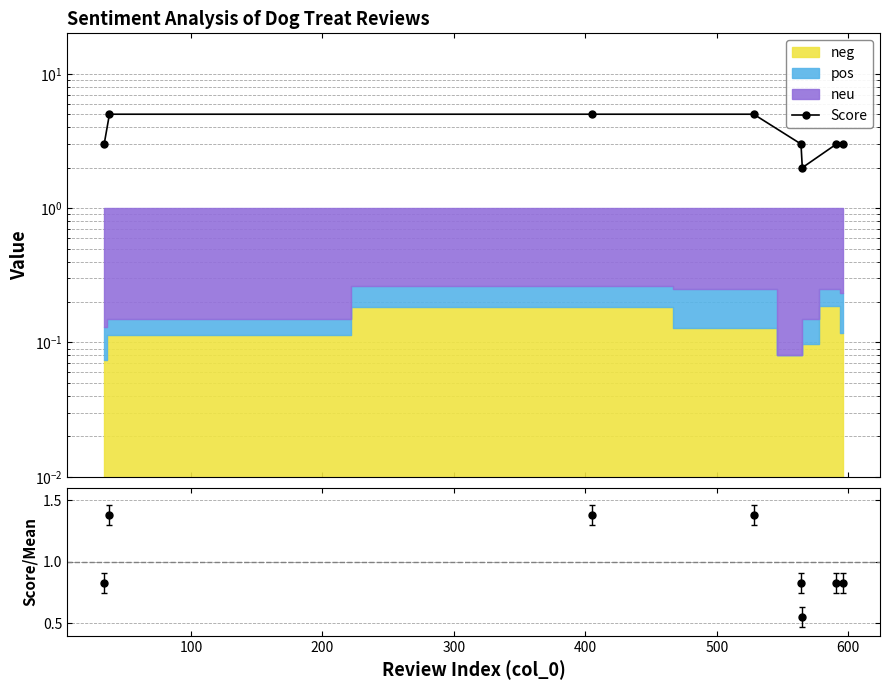

The value at 500 is 3. True or false?

False